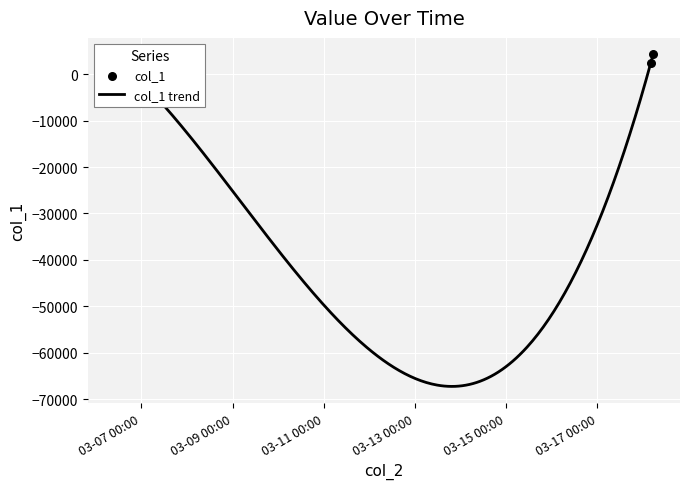

What is the change in value from 2019-03-06 19:40:27 to 2019-03-18 04:03:11?

+2207.5